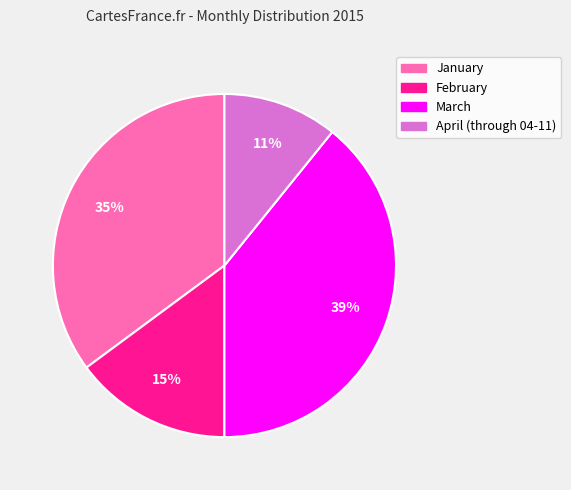

To the nearest percent, what percentage of the pie is January?

35%